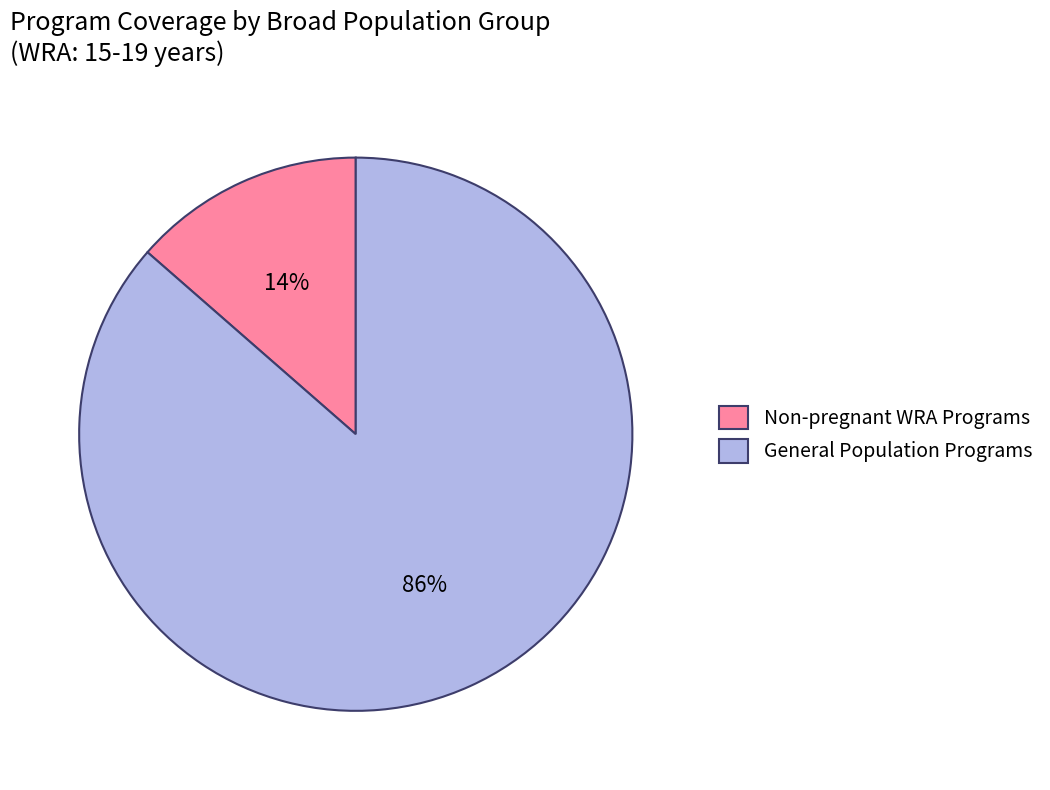

To the nearest percent, what is the combined percentage of General Population Programs and Non-pregnant WRA Programs?

100%